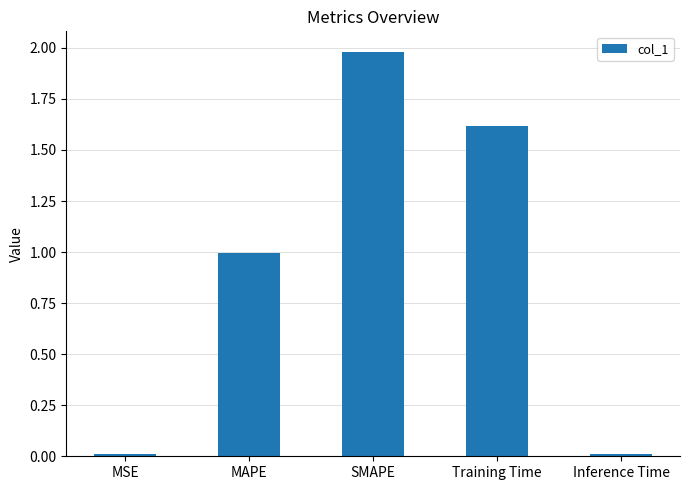

Which category has the highest value across all series?

SMAPE